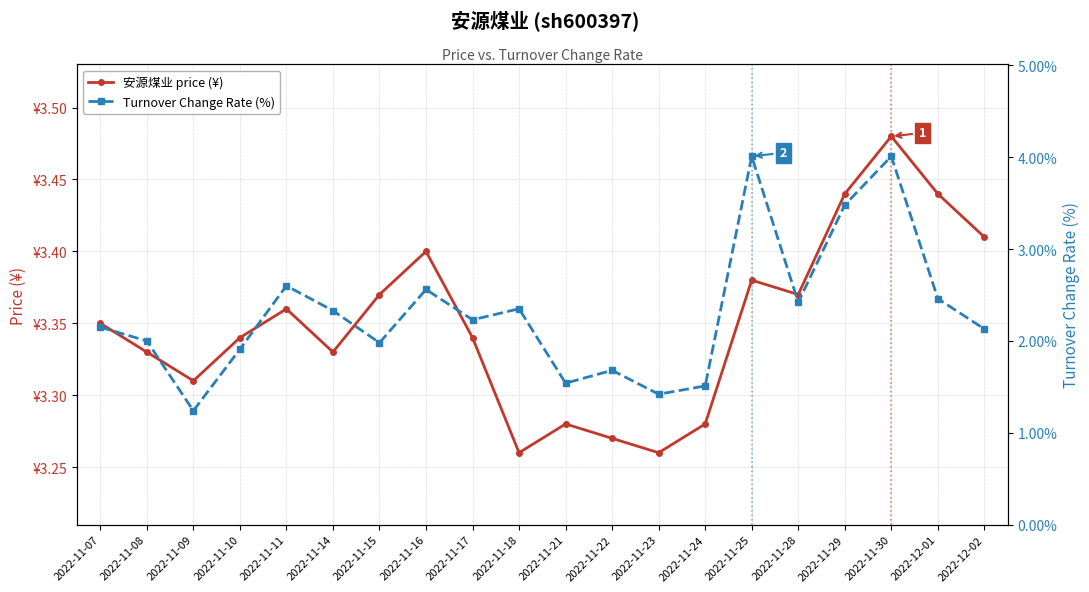

What is the maximum value shown in the chart?

4.0